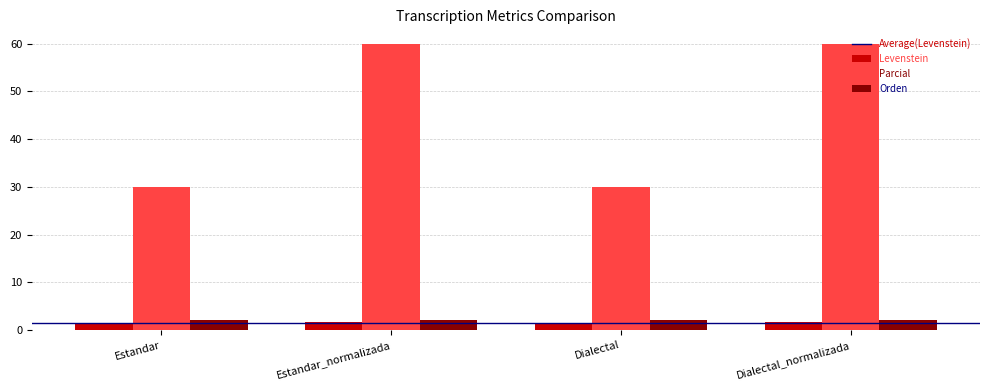

What is the spread (max minus min) of values at Estandar?

28.4